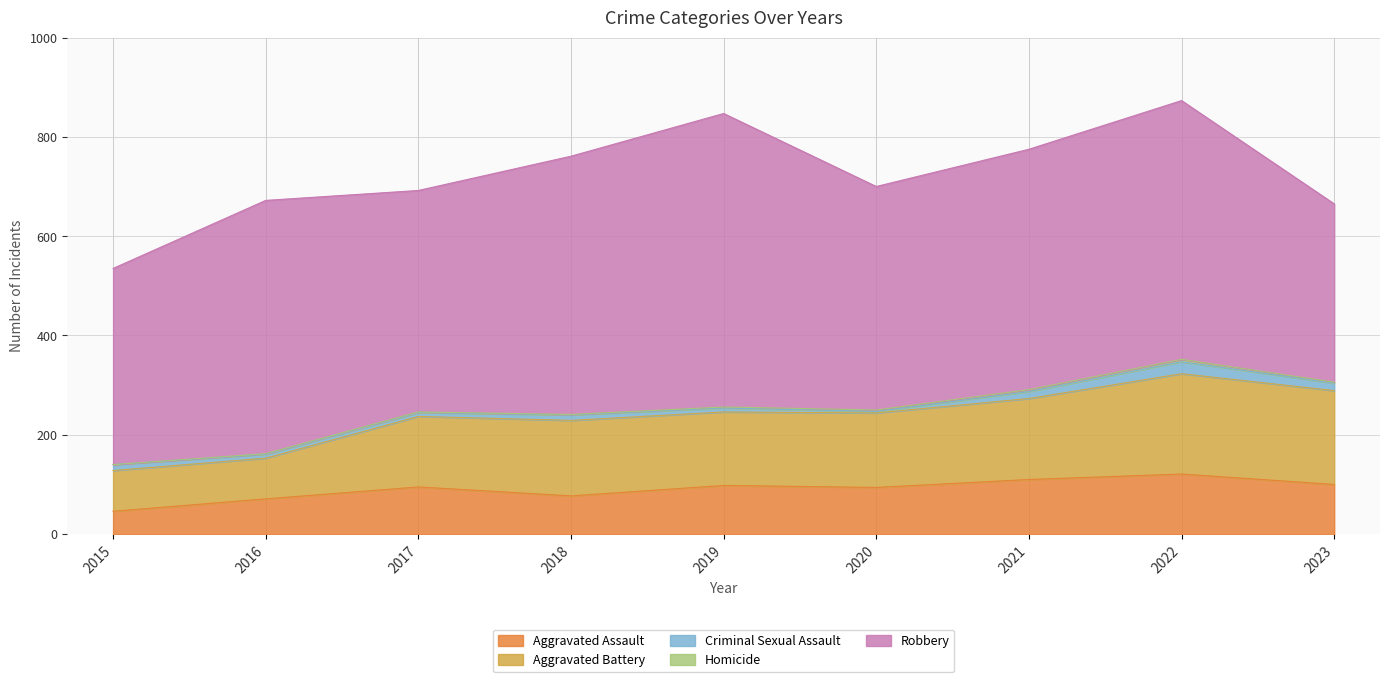

Where is Homicide nearest to the value 2?

2019